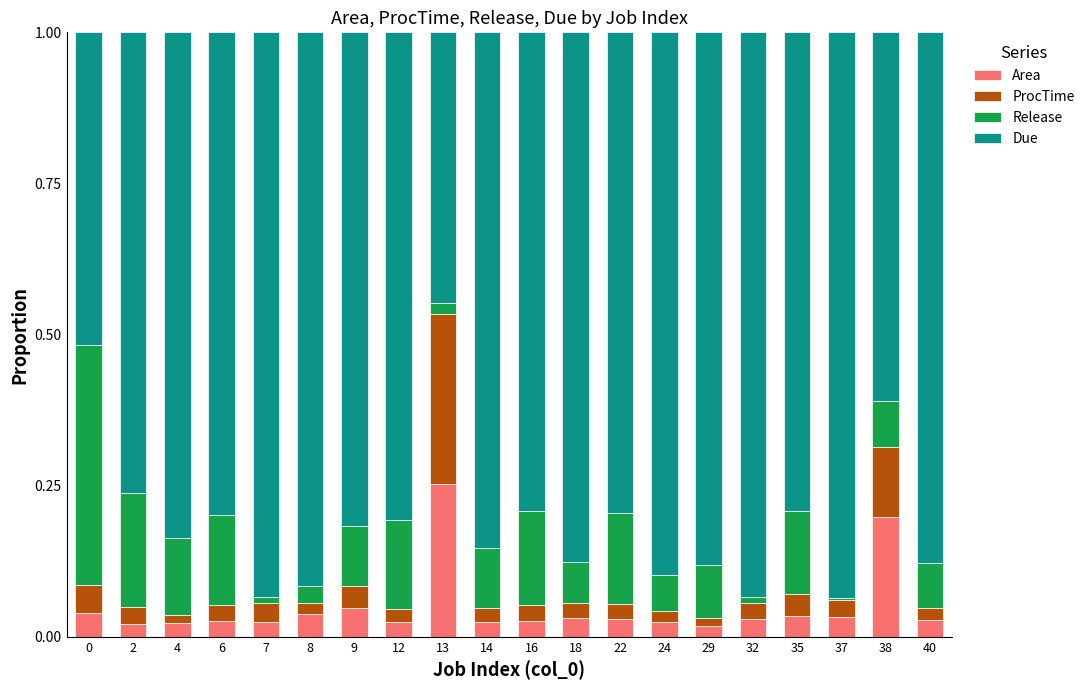

True or false: Area has a value of 0.0 at 18.

True